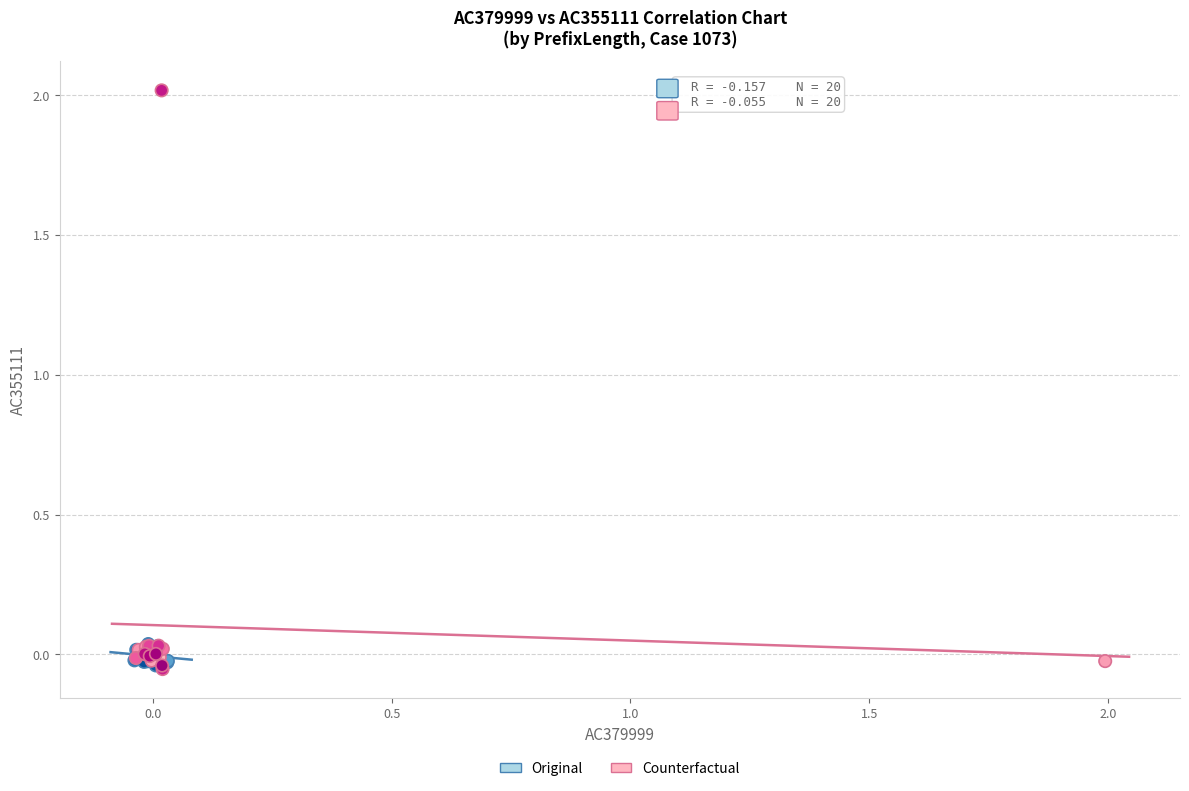

What are all the series names shown in the legend?

Original, Counterfactual